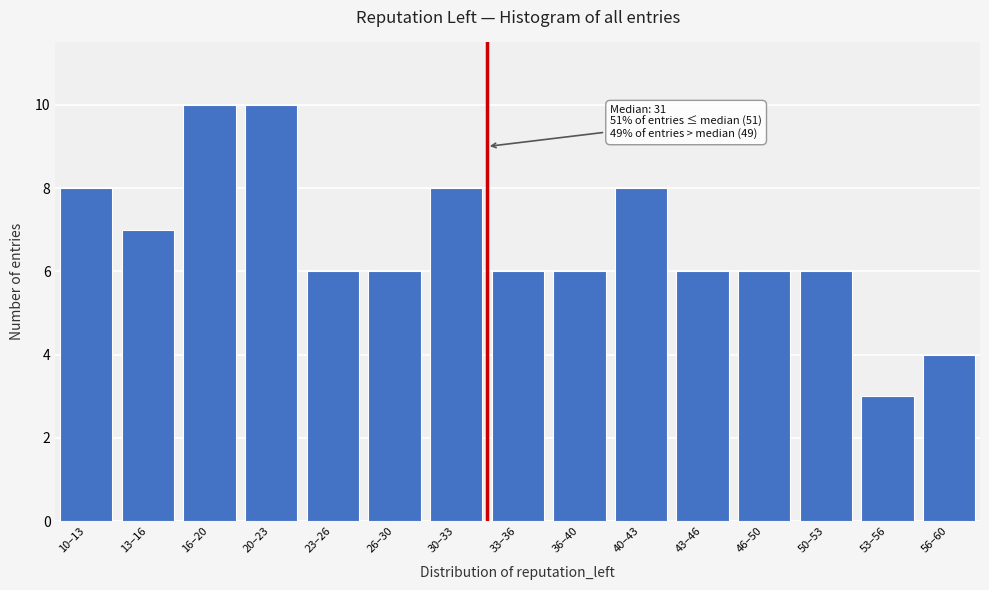

Reading left to right, what are all the values shown in this chart?

8	7	10	10	6	6	8	6	6	8	6	6	6	3	4